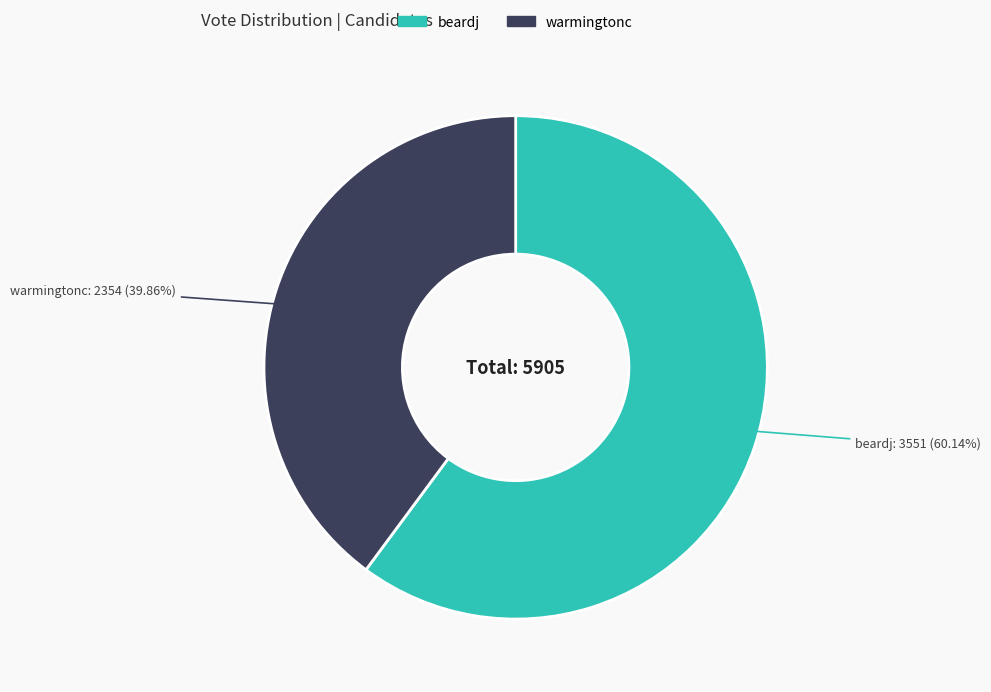

Rank the categories by value from highest to lowest.

beardj, warmingtonc